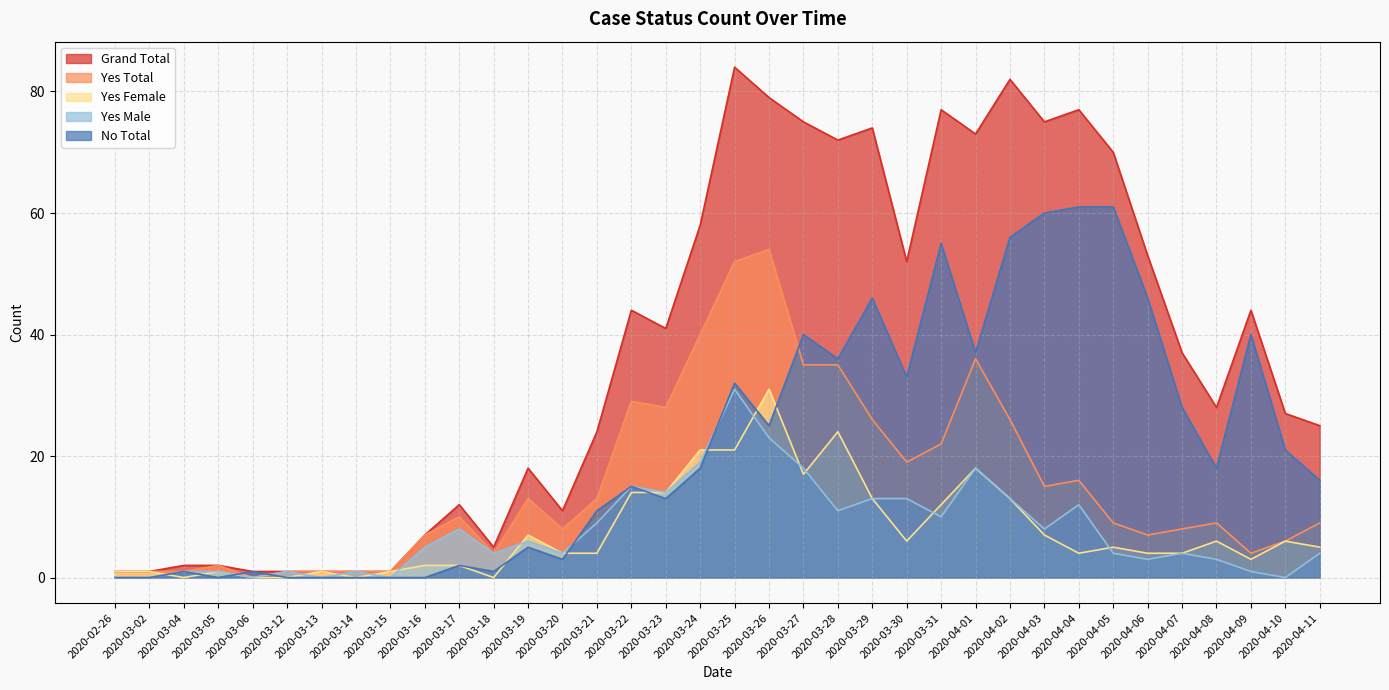

What is the total value across all series at 2020-04-04?

170